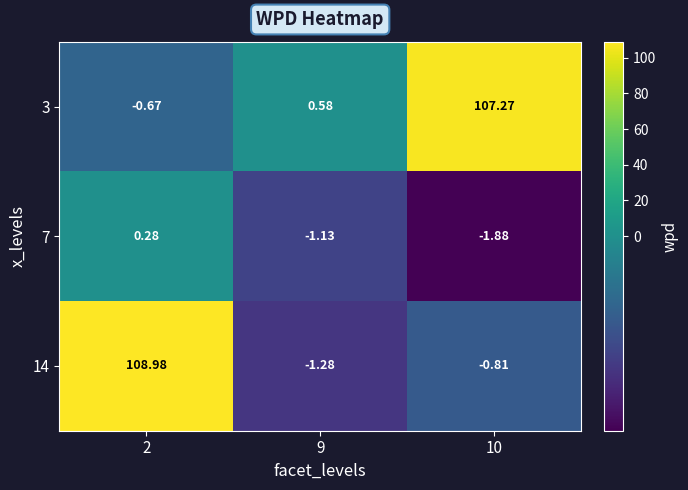

Is the value of 3 at 9 greater than the value of 7 at 10?

Yes